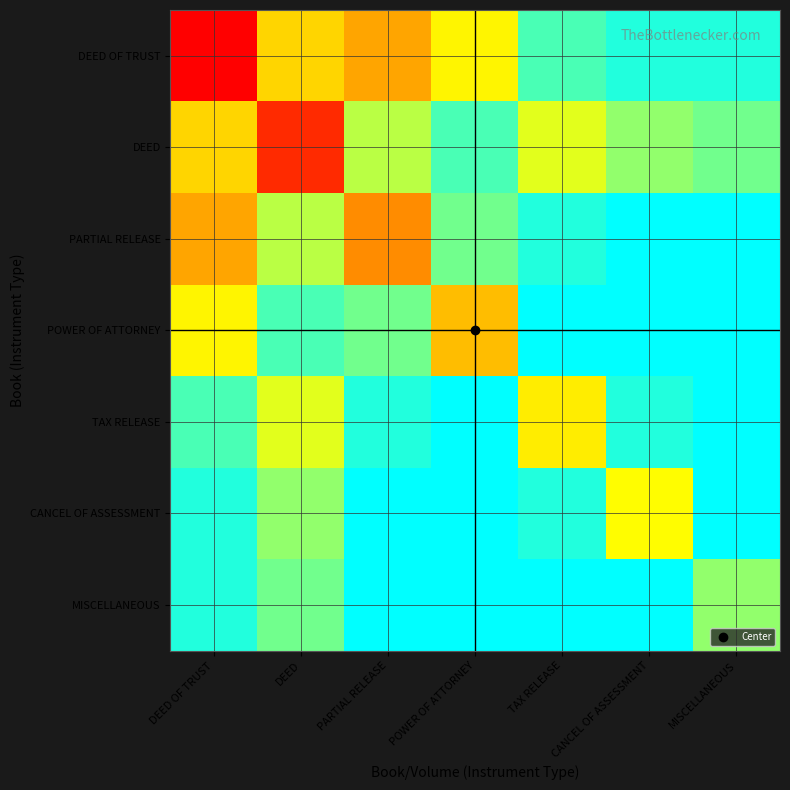

What is the maximum value shown in the chart?

45